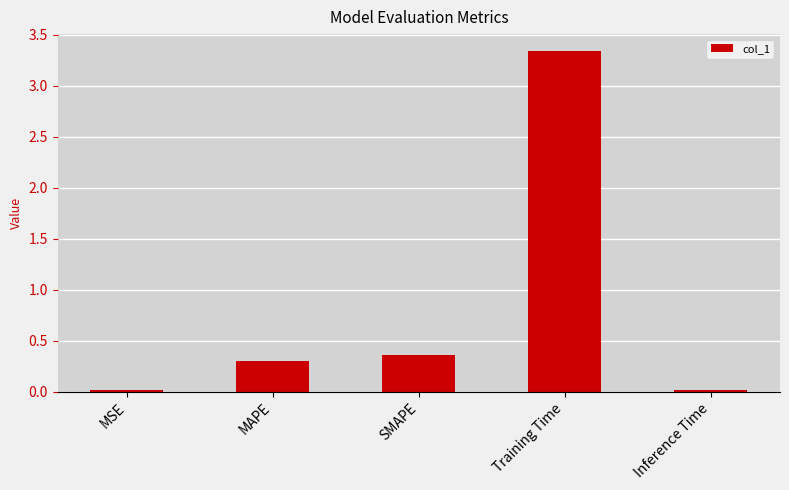

Between Training Time and MSE, which is larger?

Training Time